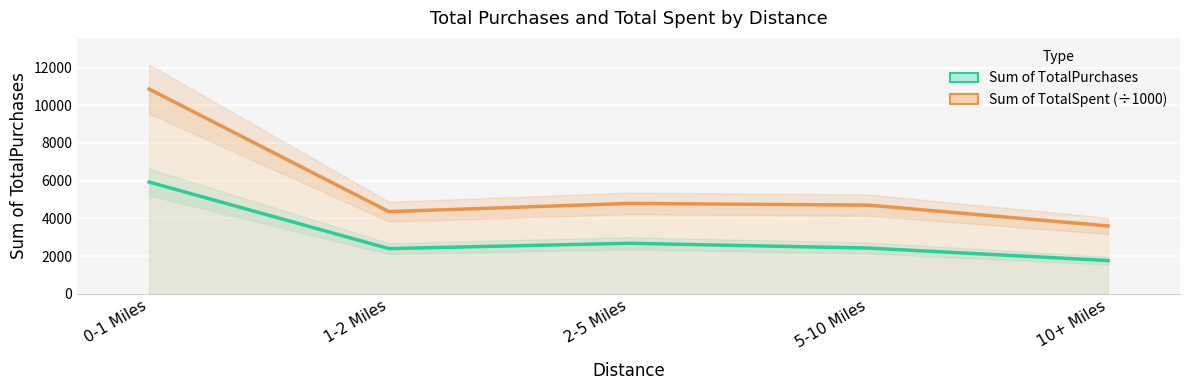

What is the spread (max minus min) of values at 10+ Miles?

1833.6